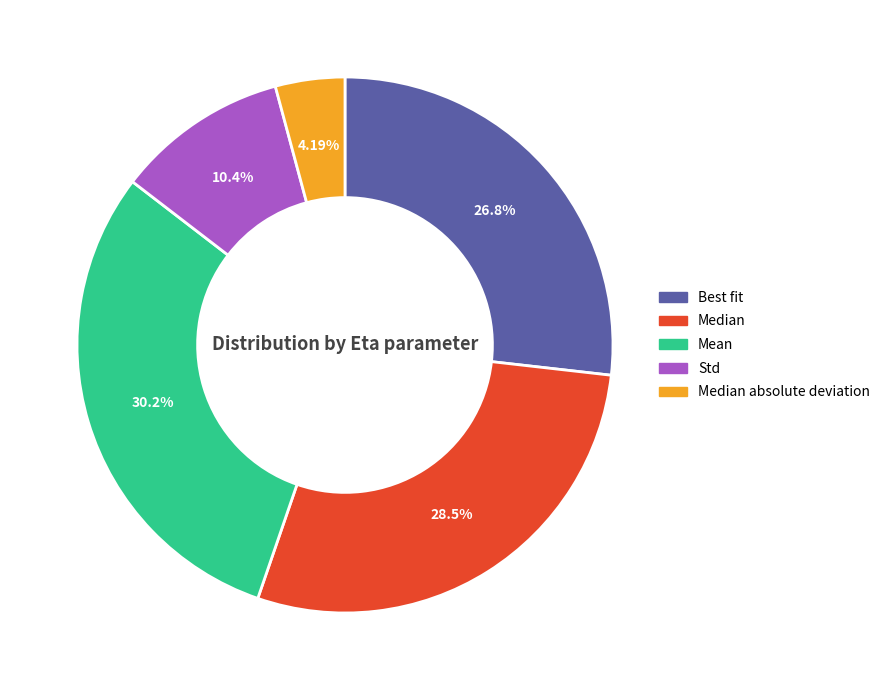

How many segments does this pie chart have?

5